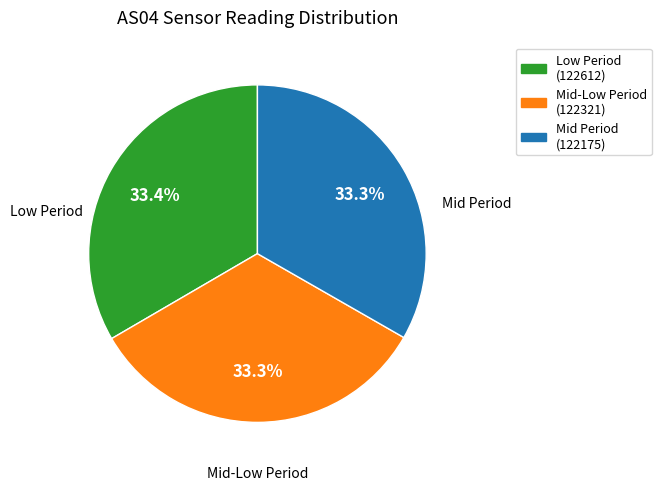

What is the ratio of the value at Mid Period (122175) to the value at Low Period (122612)?

1.0